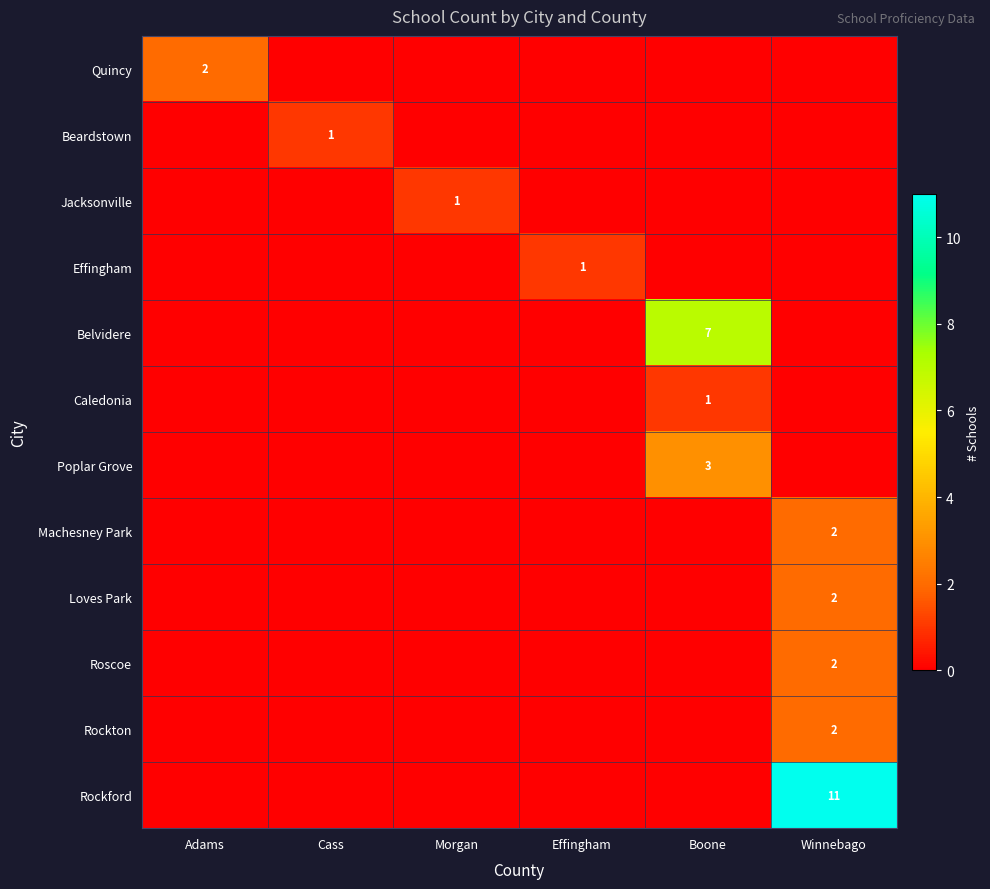

Is the value of Jacksonville at Morgan greater than the value of Rockton at Winnebago?

No